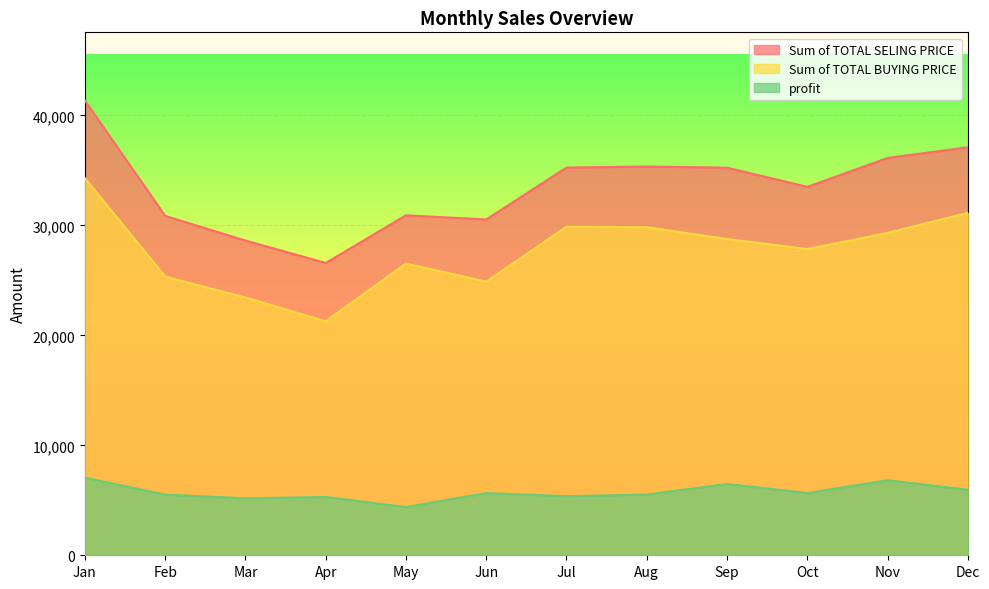

What is the value of the profit point at the 6th from the left?

5654.7